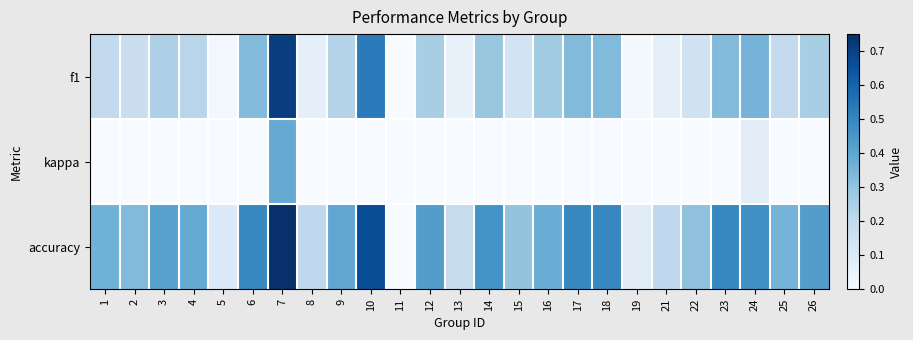

Reading left to right, list all the values displayed in this chart.

f1: 1=0.2	2=0.2	3=0.2	4=0.2	5=0.0	6=0.3	7=0.7	8=0.1	9=0.2	10=0.5	11=0.0	12=0.3	13=0.1	14=0.3	15=0.1	16=0.3	17=0.3	18=0.3	19=0.0	21=0.1	22=0.1	23=0.3	24=0.4	25=0.2	26=0.3
kappa: 1=0.0	2=0.0	3=0.0	4=0.0	5=0.0	6=0.0	7=0.4	8=0.0	9=0.0	10=0.0	11=0.0	12=0.0	13=0.0	14=0.0	15=0.0	16=-0.2	17=0.0	18=0.0	19=0.0	21=0.0	22=0.0	23=0.0	24=0.1	25=0.0	26=0.0
accuracy: 1=0.4	2=0.3	3=0.4	4=0.4	5=0.1	6=0.5	7=0.8	8=0.2	9=0.4	10=0.7	11=0.0	12=0.4	13=0.2	14=0.5	15=0.3	16=0.4	17=0.5	18=0.5	19=0.1	21=0.2	22=0.3	23=0.5	24=0.5	25=0.4	26=0.4